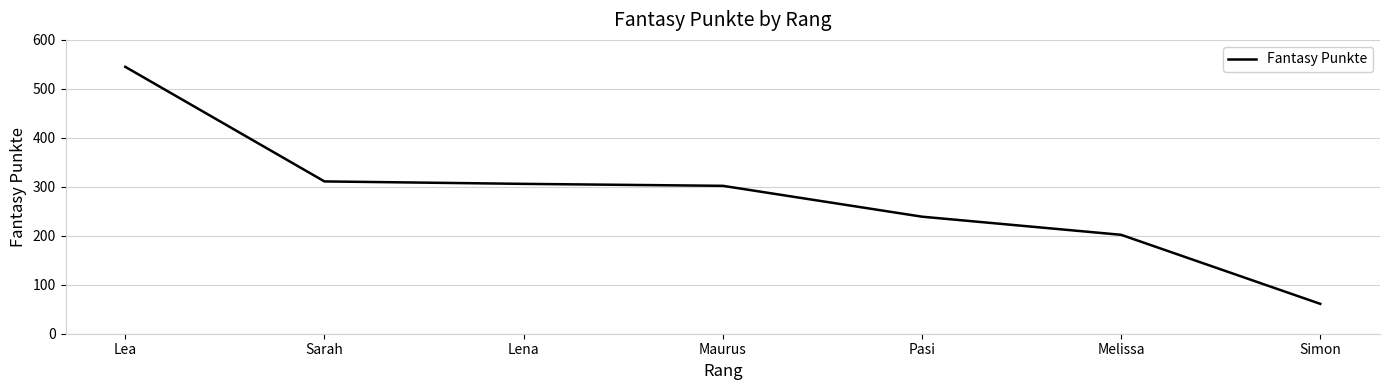

What is the difference between the second highest and minimum values?

250